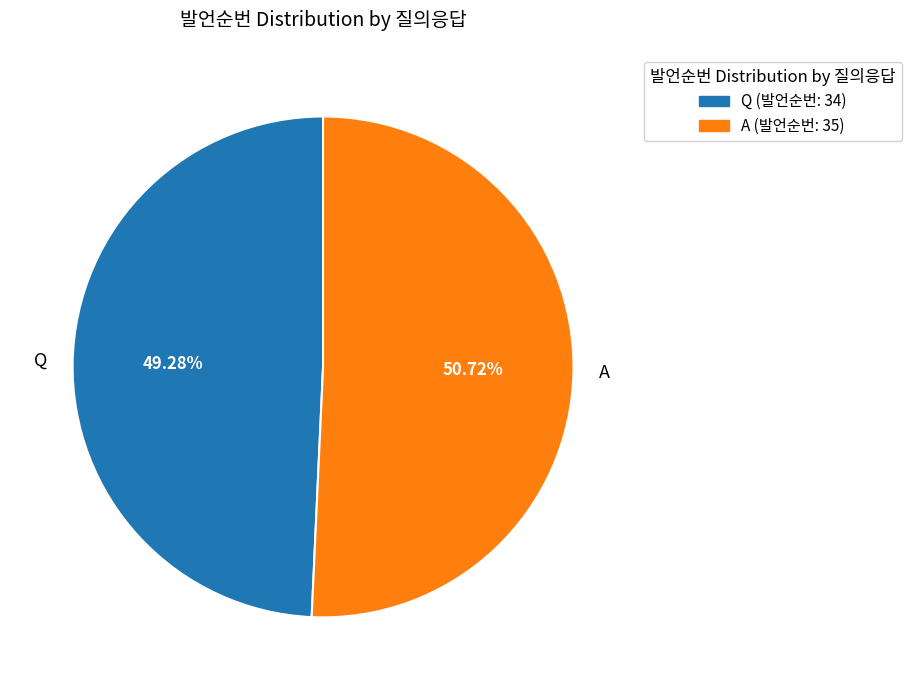

To the nearest percent, what is the difference between the largest and smallest slice percentages?

1%